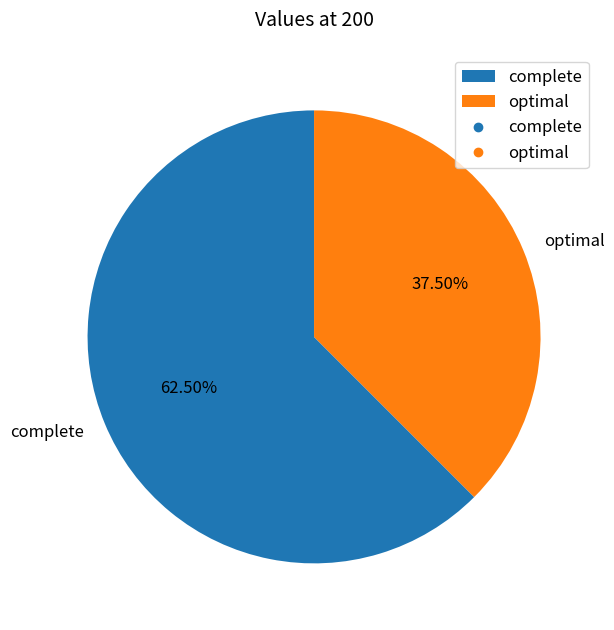

To the nearest percent, what is the difference between the largest and smallest slice percentages?

25%